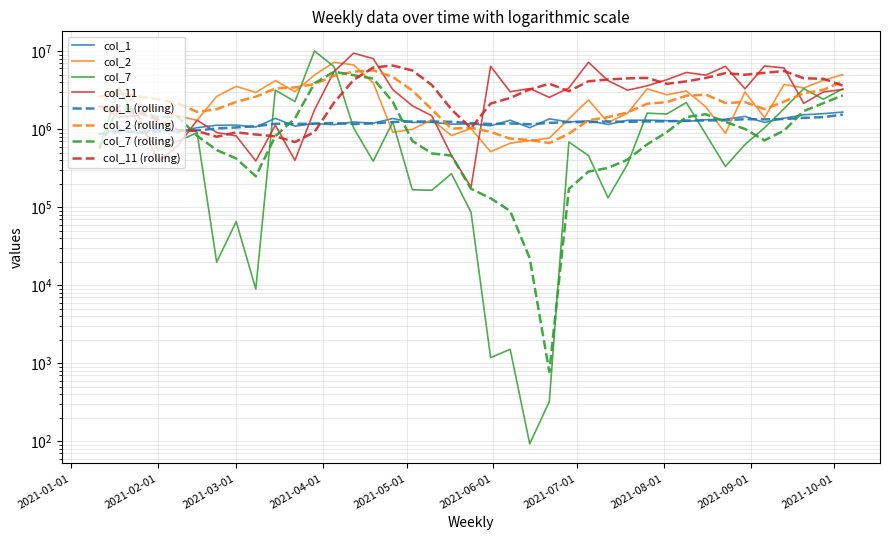

At which label does col_11 first exceed 3017776?

2021-04-05